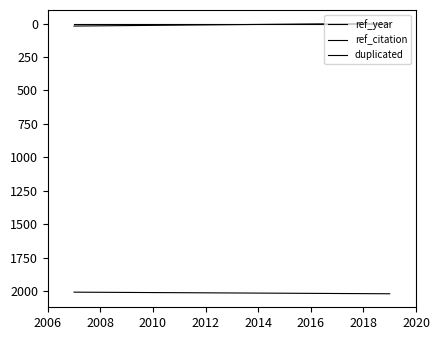

Reading left to right, what are all the values shown in this chart?

ref_year: 2007	2018	2019
ref_citation: 19	0	0
duplicated: 0	0	0